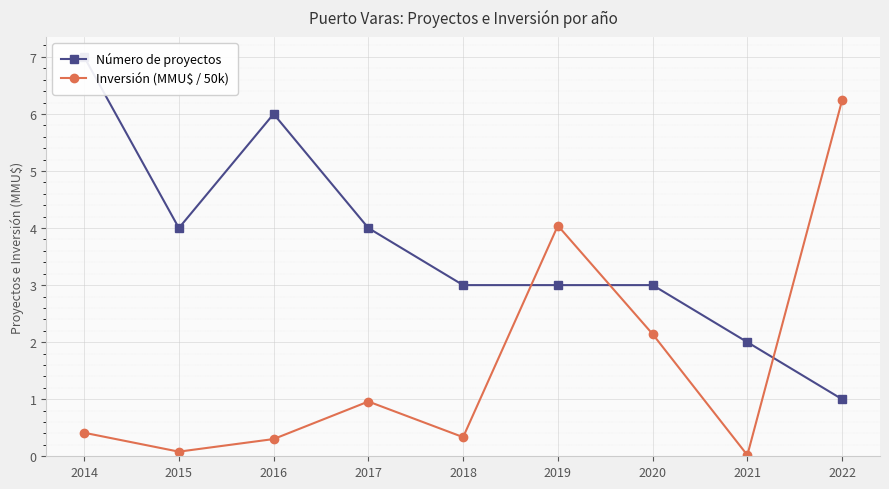

At how many categories does at least one series exceed 2?

8